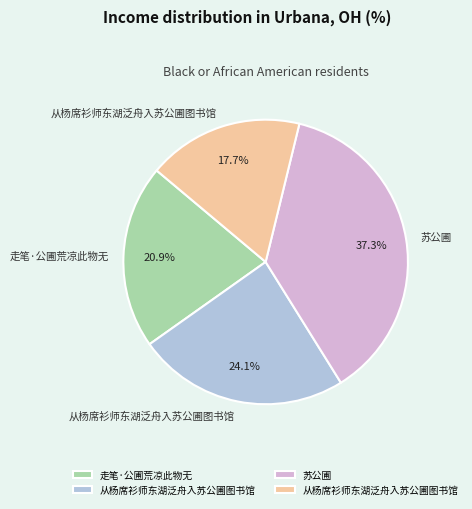

Does any single category account for the majority?

No